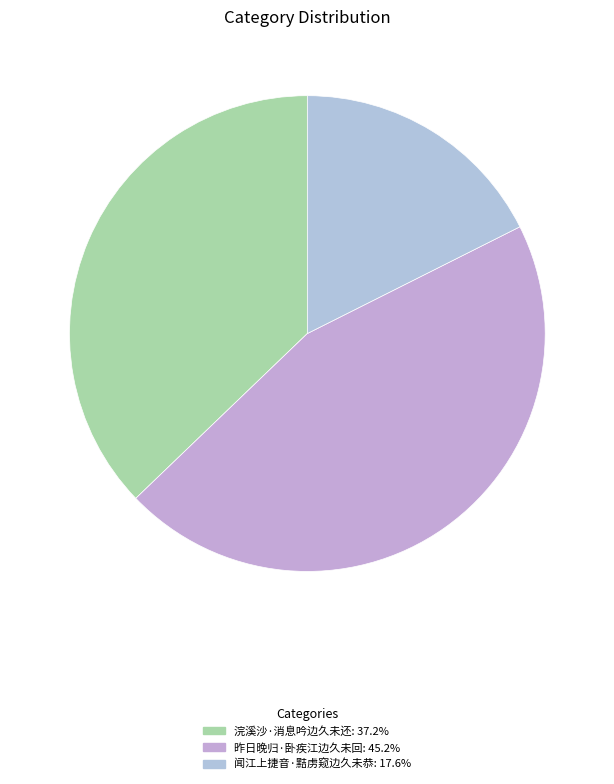

Is it true that 浣溪沙·消息吟边久未还 is 31% of the pie?

False